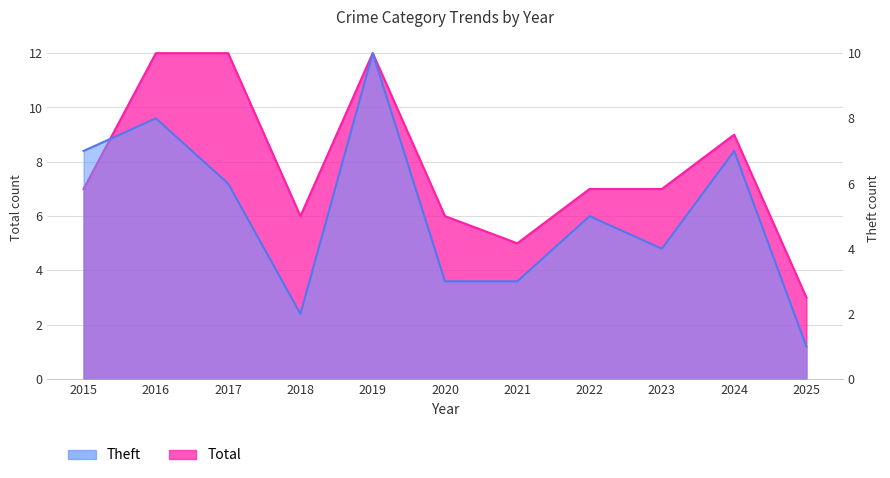

At which label does Theft first exceed 5?

2015